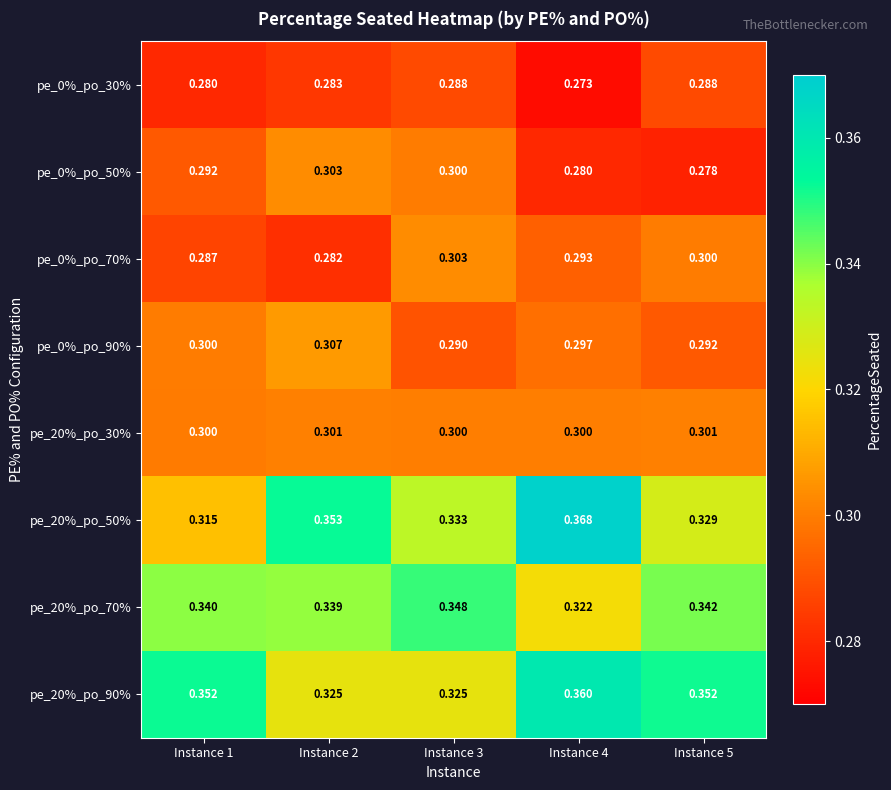

At Instance 3, list the series in order from largest to smallest.

pe_20%_po_70%, pe_20%_po_50%, pe_20%_po_90%, pe_0%_po_70%, pe_20%_po_30%, pe_0%_po_50%, pe_0%_po_90%, pe_0%_po_30%